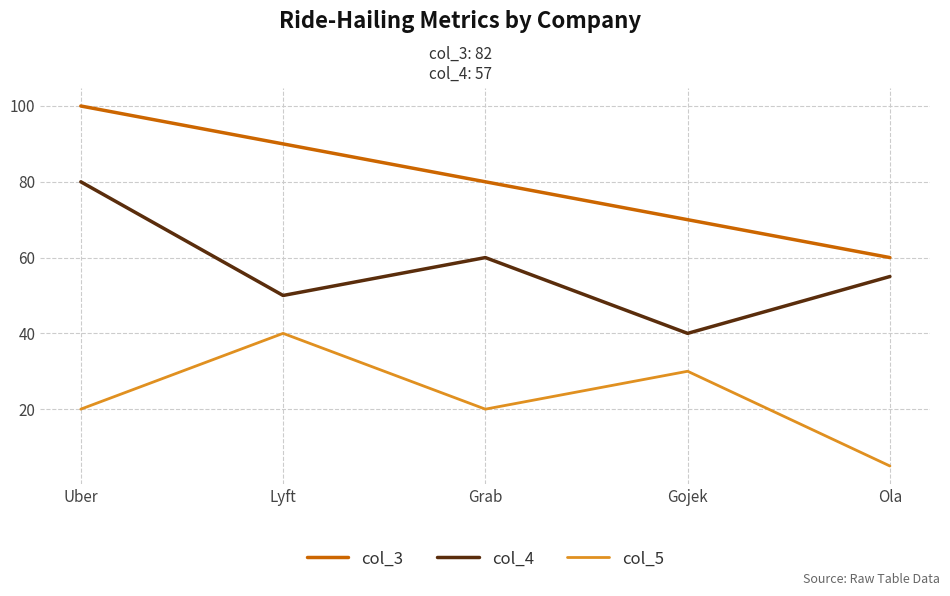

Read the col_3 value at Grab, to the nearest 10.

80